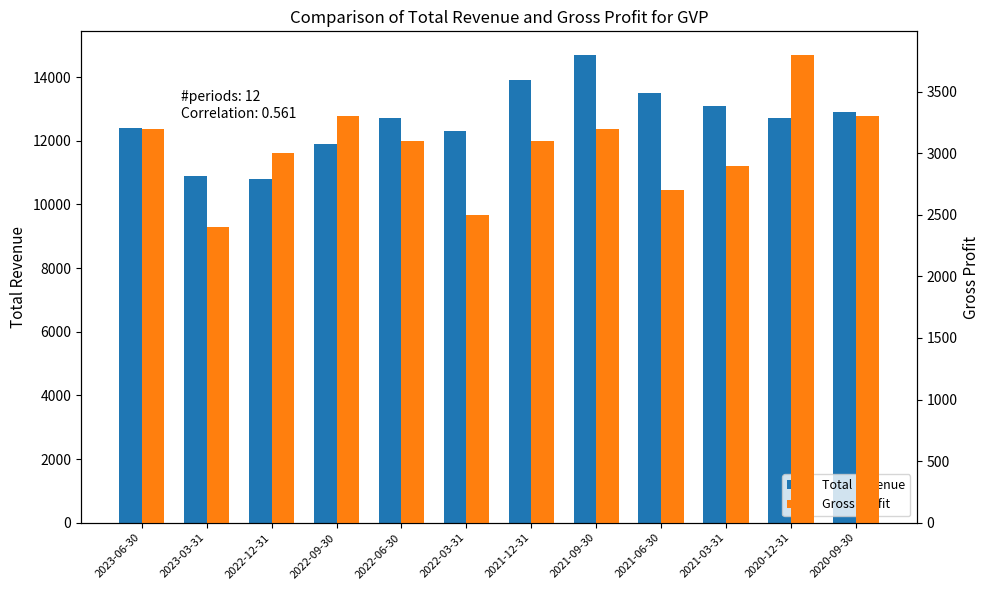

How many bars are there in total?

24